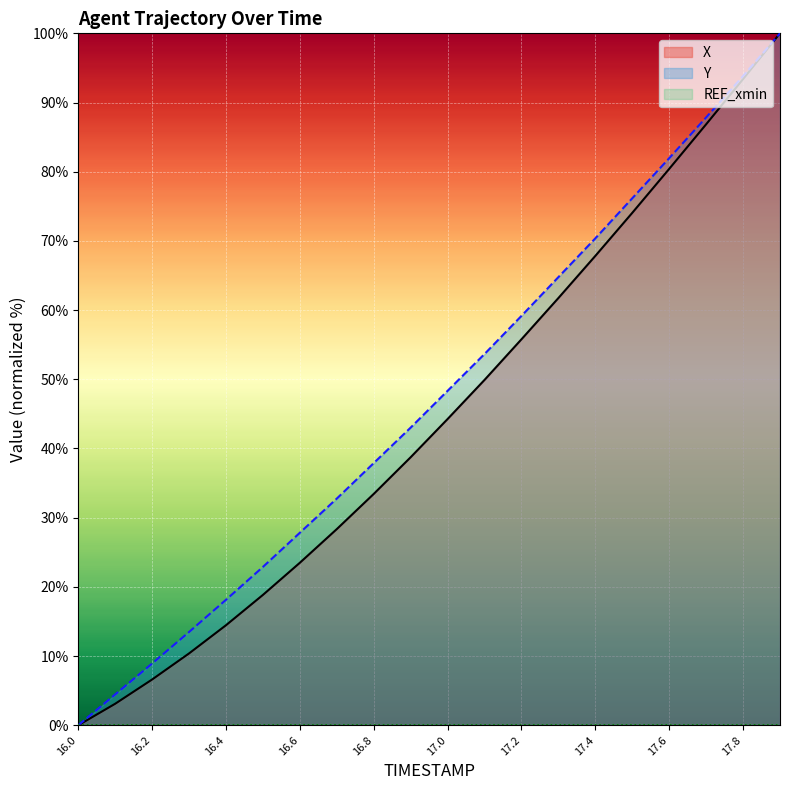

At which label does X first exceed 44?

17.0